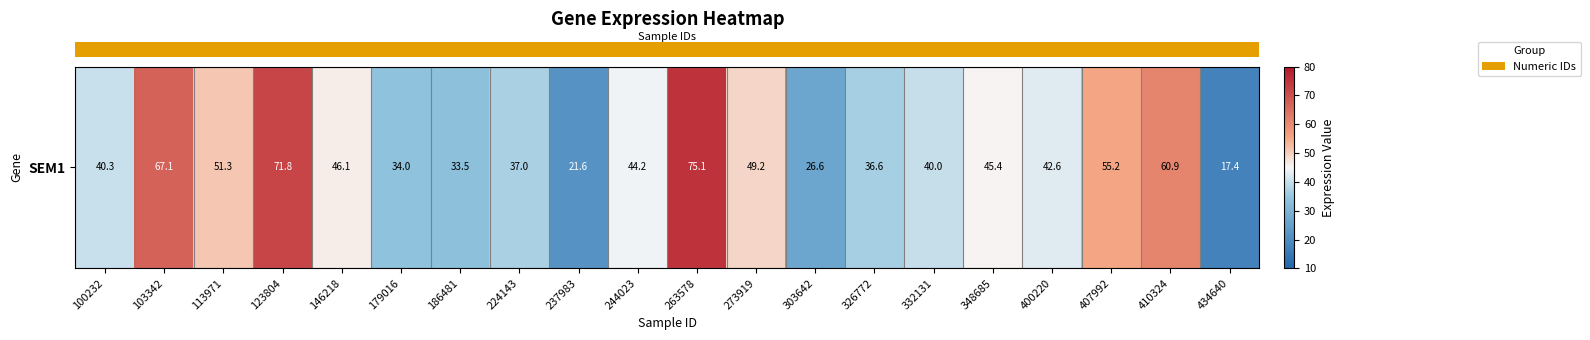

What is the minimum value shown in the chart?

17.4